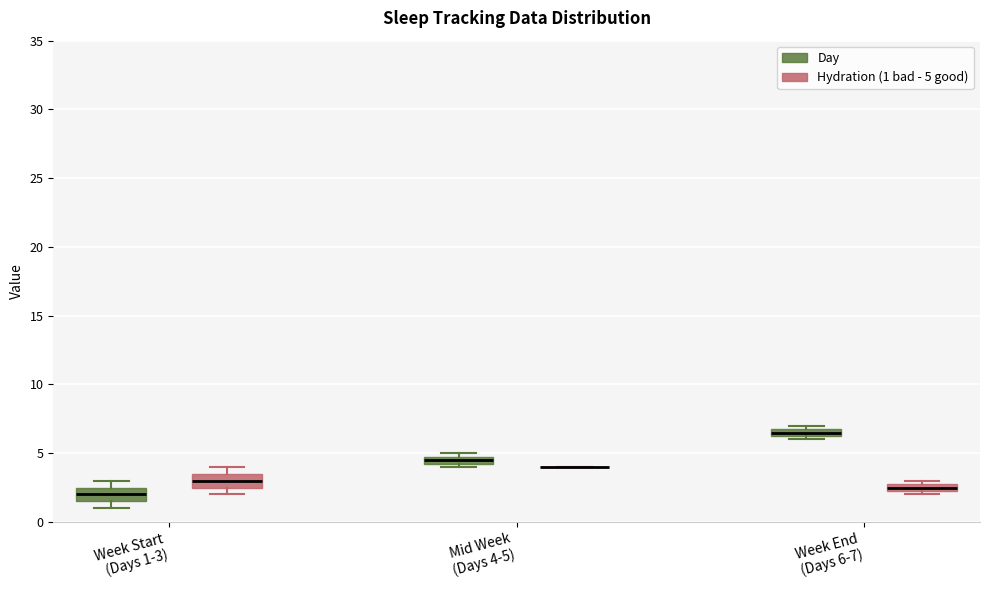

Where is the upper edge of the box for Week Start (Days 1-3) (Hydration (1 bad - 5 good)) on the y-axis? The values are not printed on the chart, so give them approximately, as read against the axis.

3.5